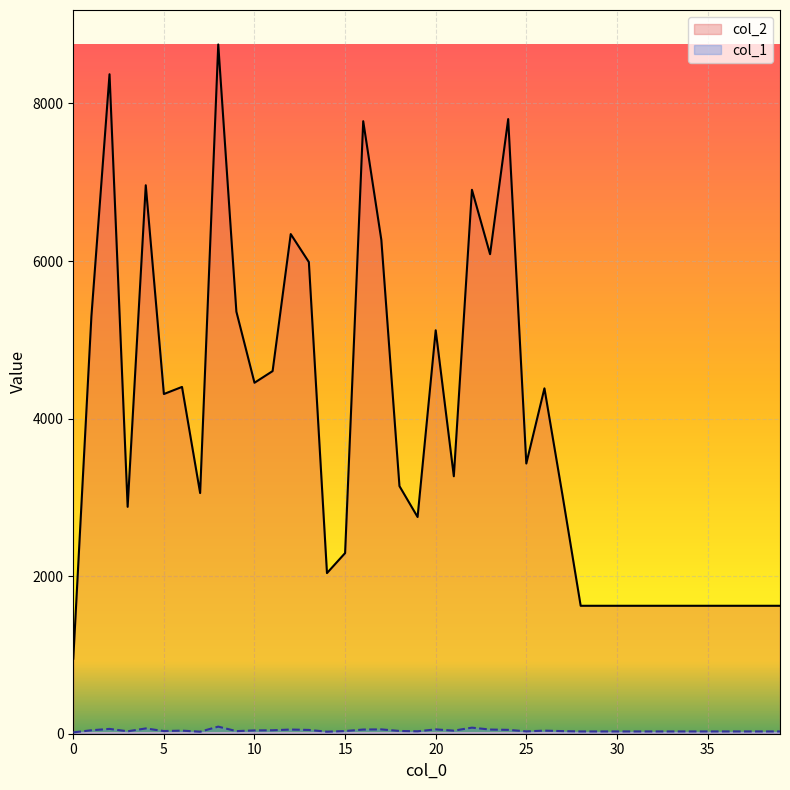

Is the value of col_1 at 6 greater than the value of col_2 at 36?

No